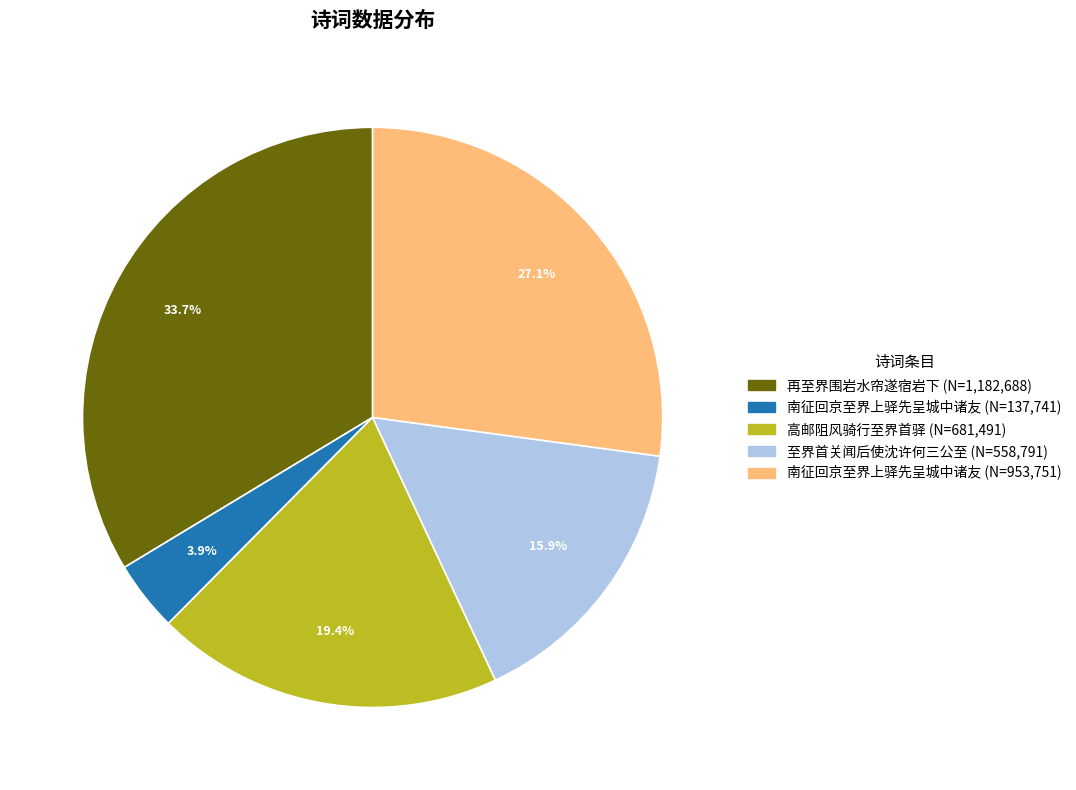

How many slices are in this pie chart?

5